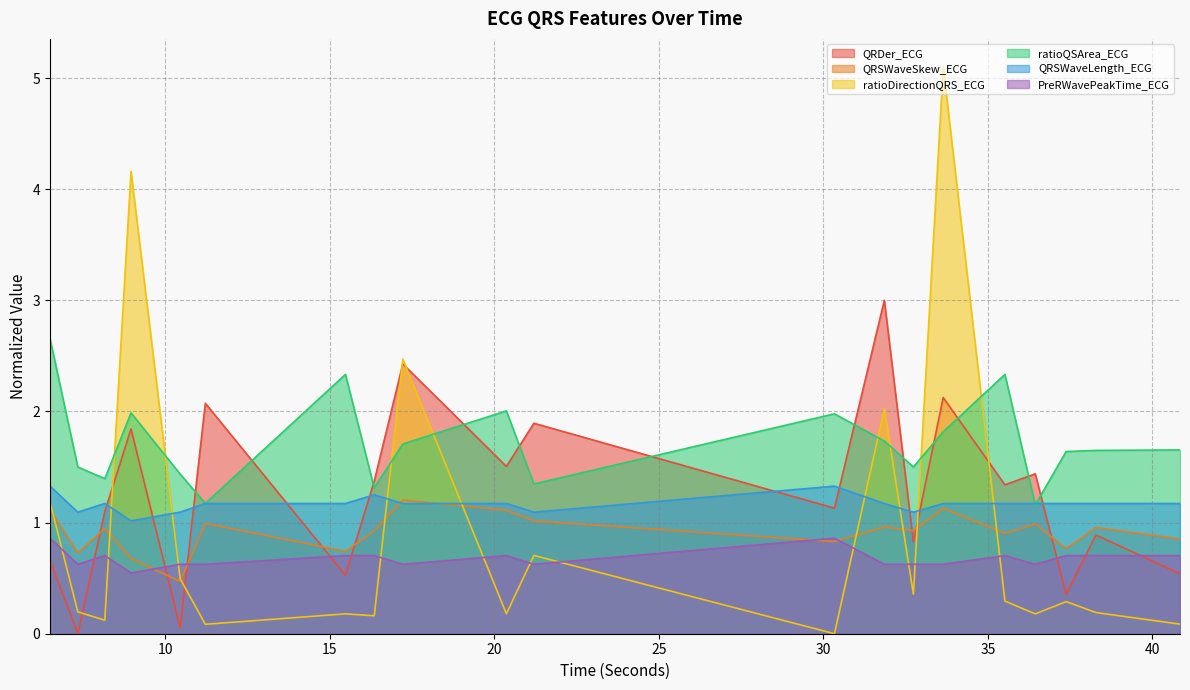

How many interior local valleys does the QRSWaveSkew_ECG series have?

7